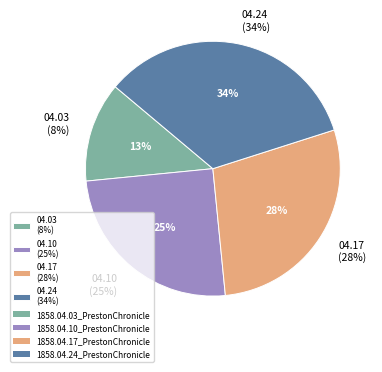

What is the smallest slice in the pie chart?

1858.04.03_PrestonChronicle